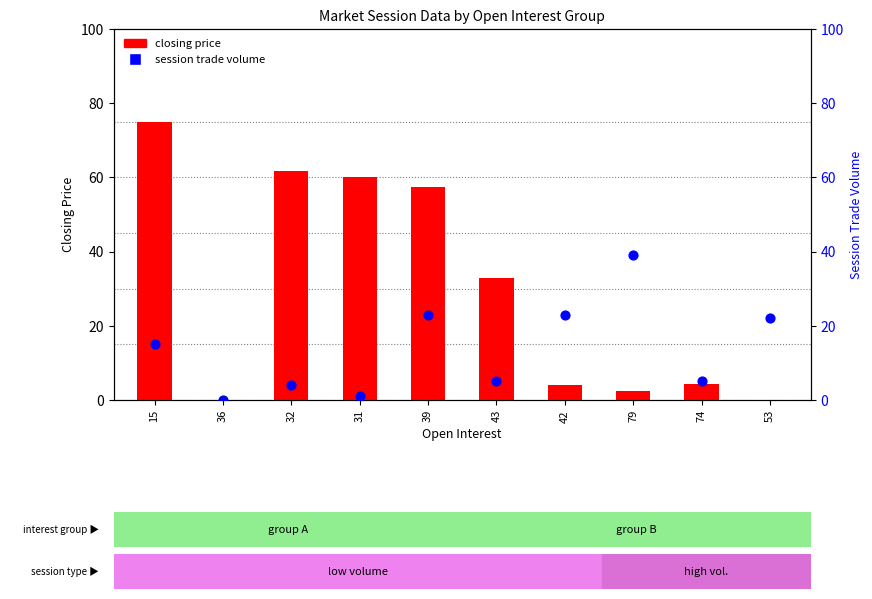

Which series has the widest spread of Y values?

closing price